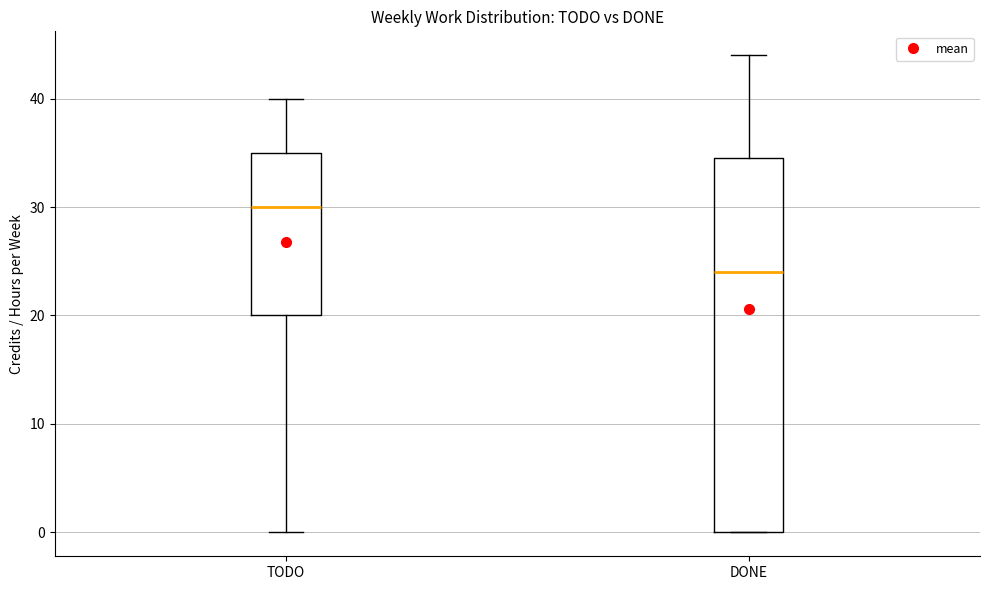

Where does the lower whisker of the box for TODO end on the y-axis? The values are not printed on the chart, so give them approximately, as read against the axis.

0